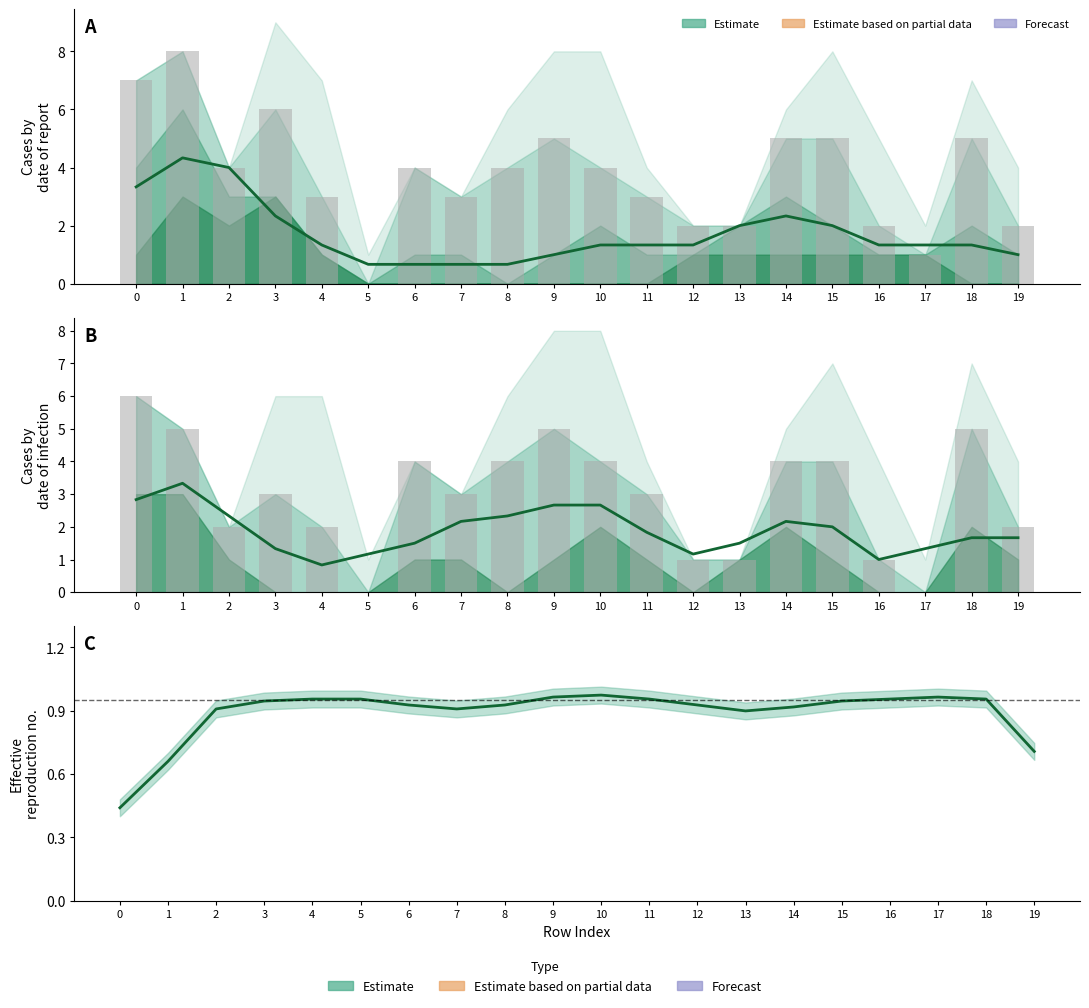

What is the change in value from 6 to 10?

+1.2